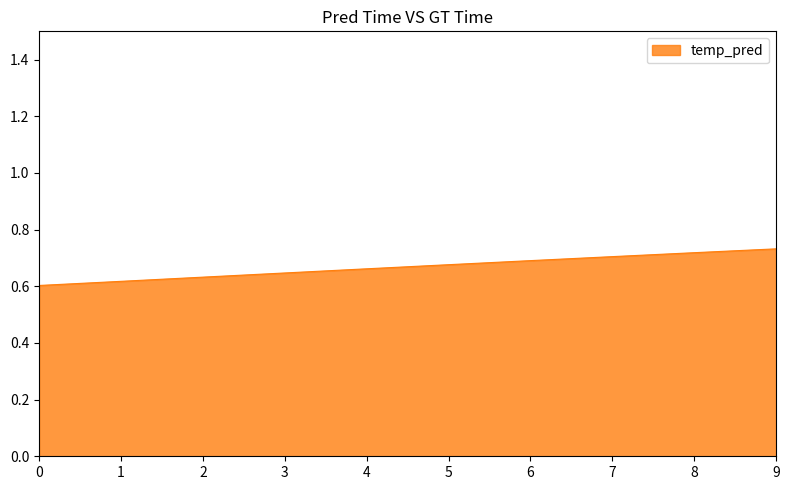

The chart shows a value of 0.7 at 6. True or false?

True